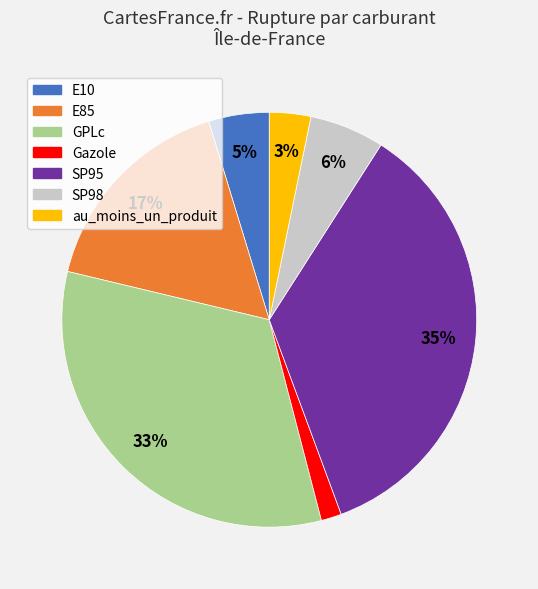

What is the largest slice in the pie chart?

SP95